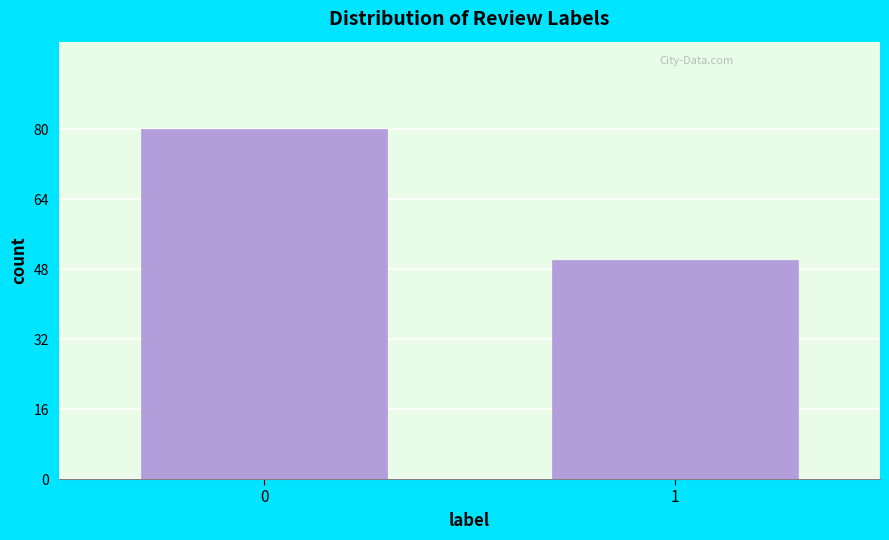

Reading left to right, list all the values displayed in this chart.

80	50